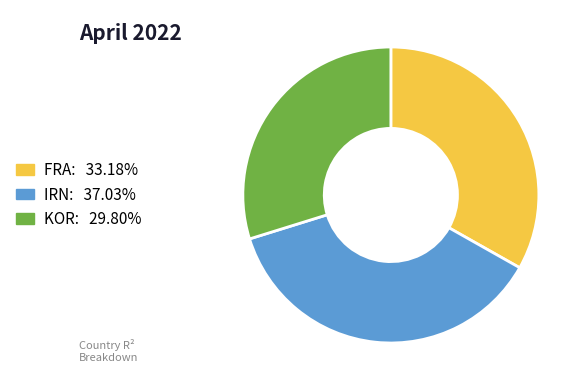

Combined, do KOR: 29.80% and FRA: 33.18% account for over 50%?

Yes